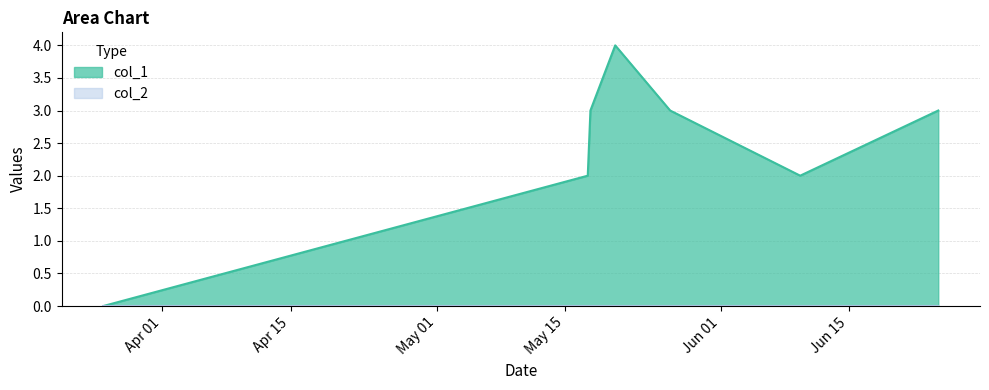

How many lines are shown in the chart?

2